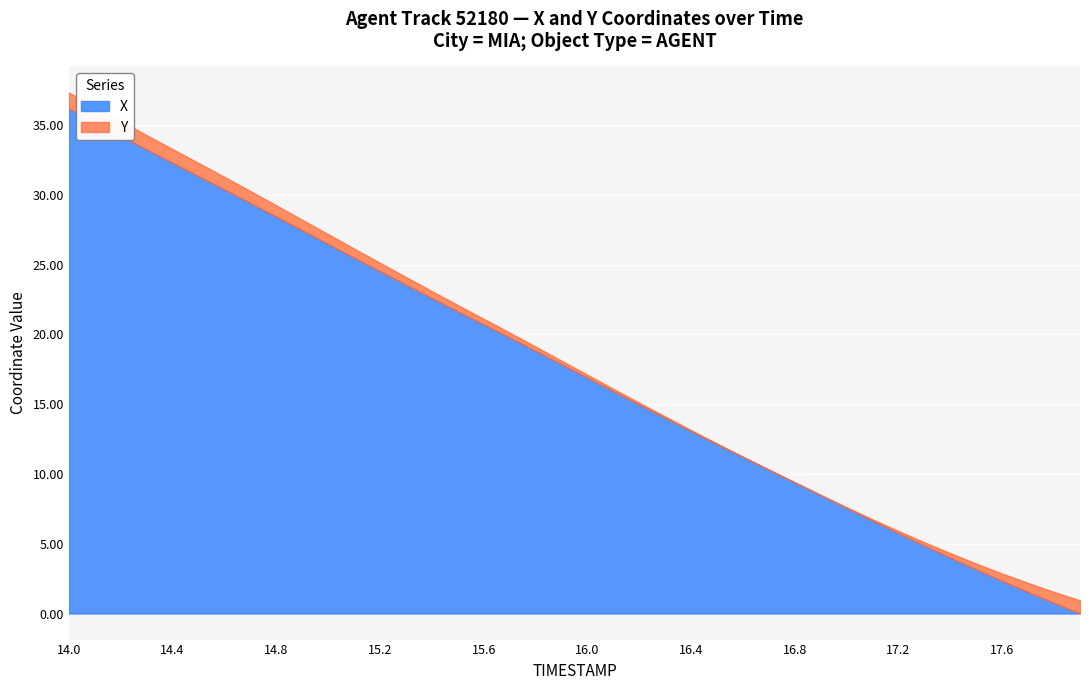

What is the highest value of the X series?

36.2